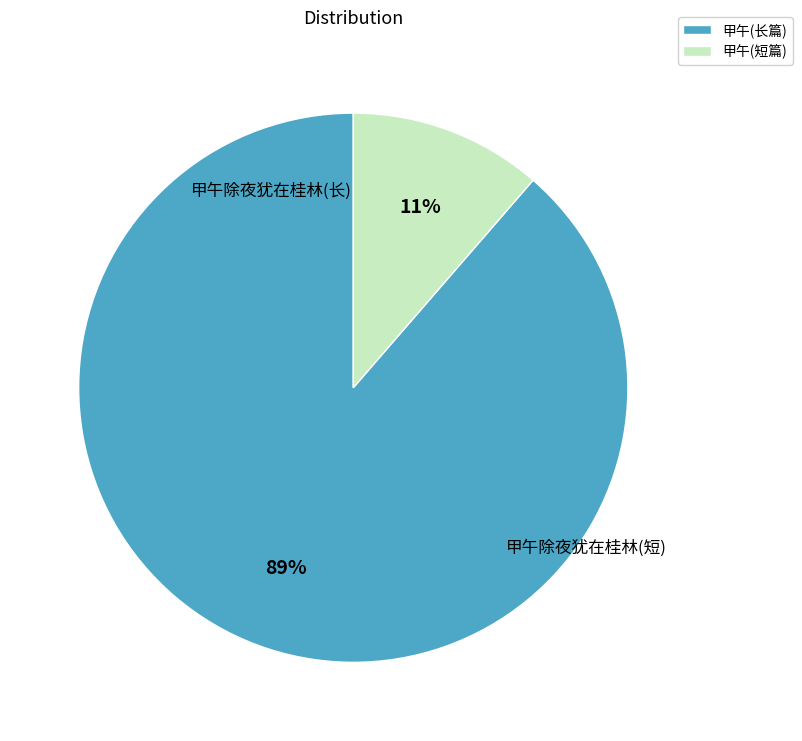

Between 甲午(短篇) and 甲午(长篇), which is larger?

甲午(长篇)